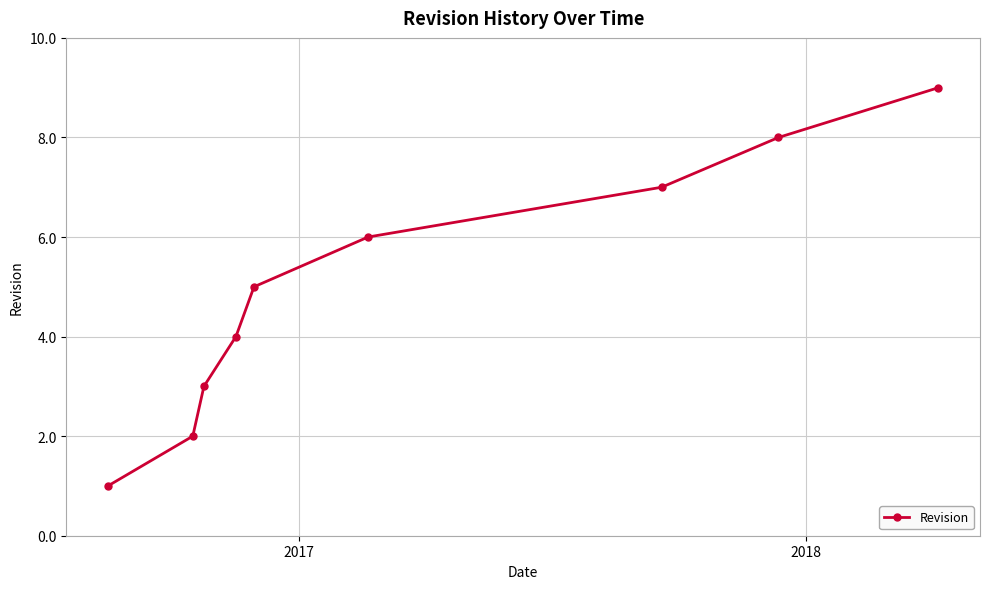

True or false: the data has more than 1 interior local peaks.

False